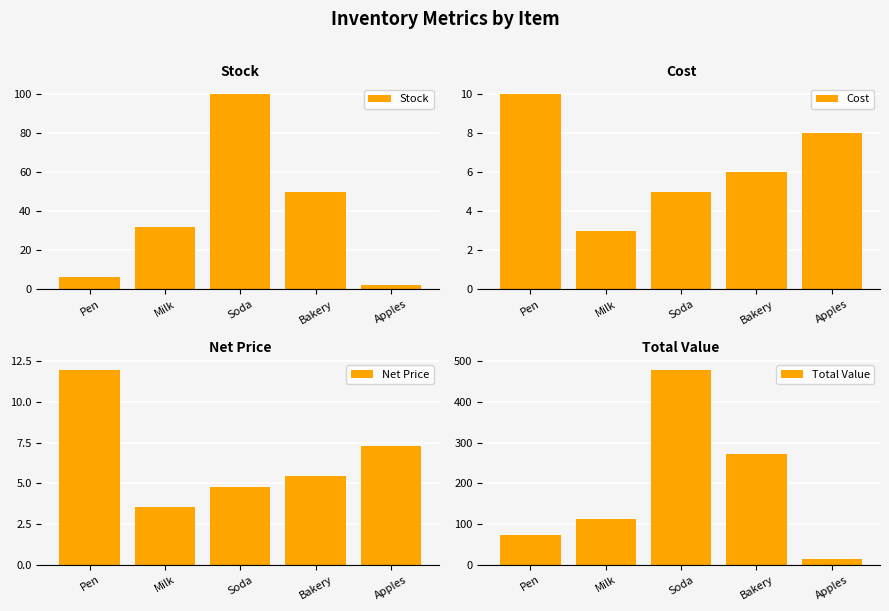

Between Milk and Pen, which is larger?

Milk